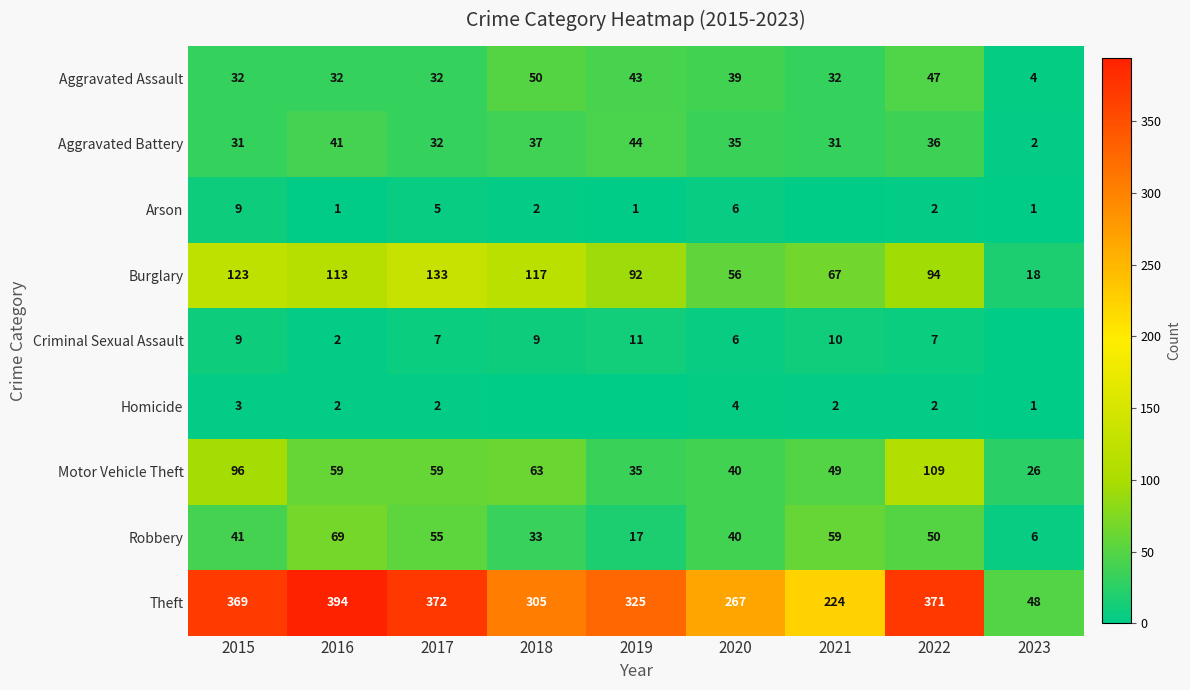

Which series changed the most between 2017 and 2020?

Theft